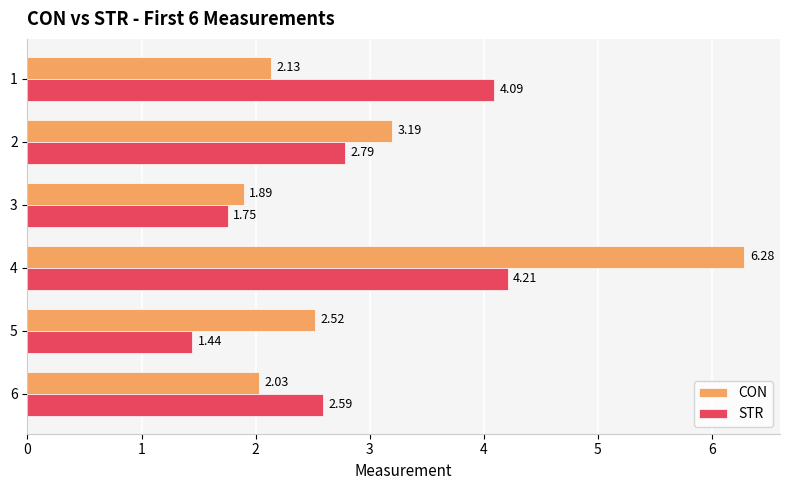

What is the difference between the maximum and minimum values in the CON series?

4.4